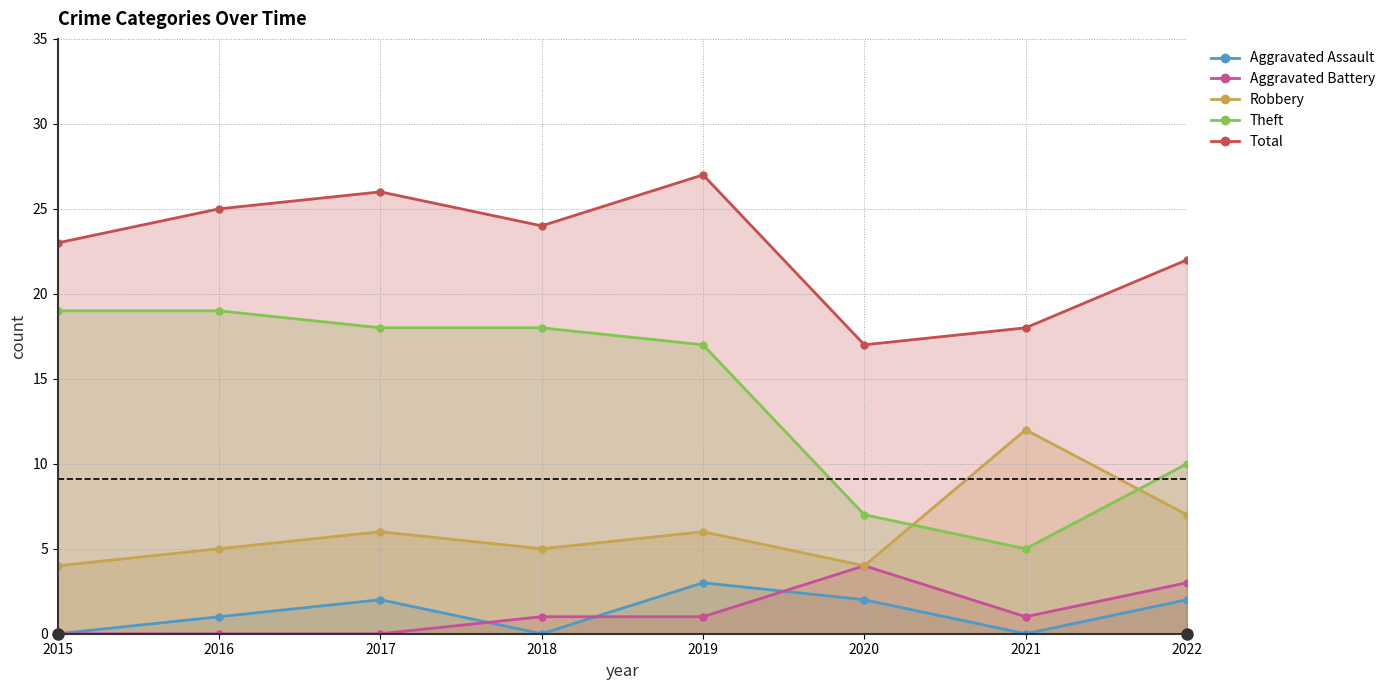

At which category does the chart reach its minimum across all series?

2015